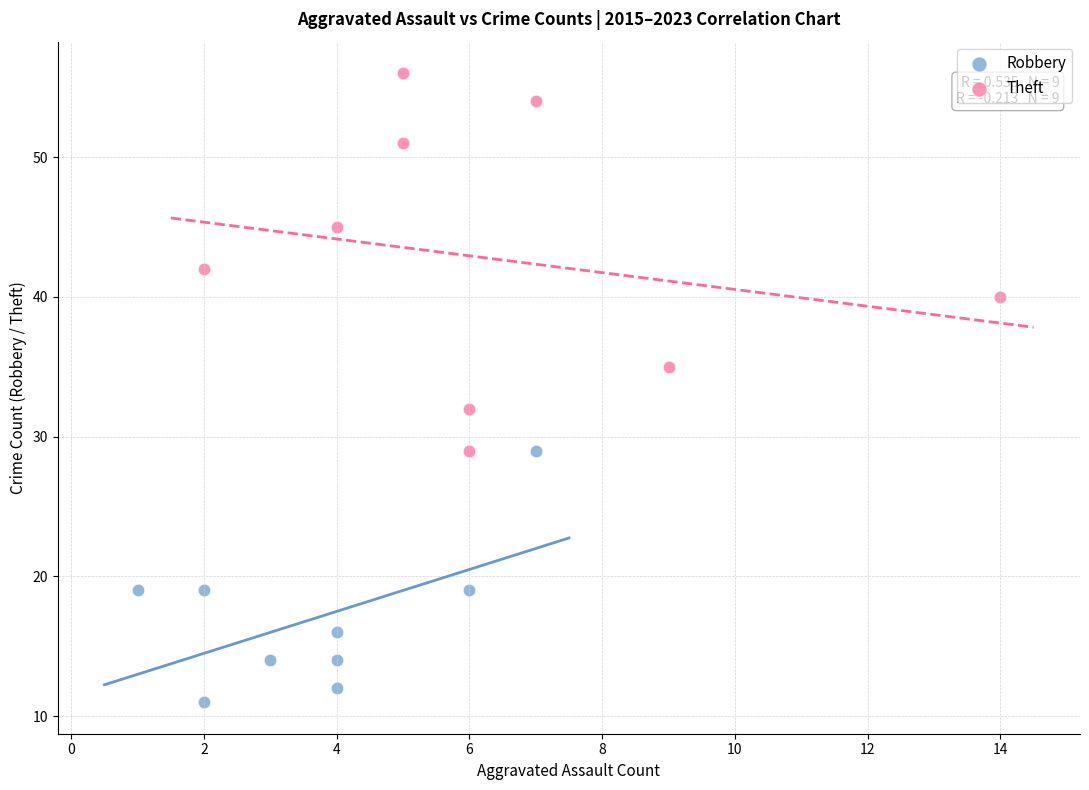

What are all the series names shown in the legend?

Robbery, Theft